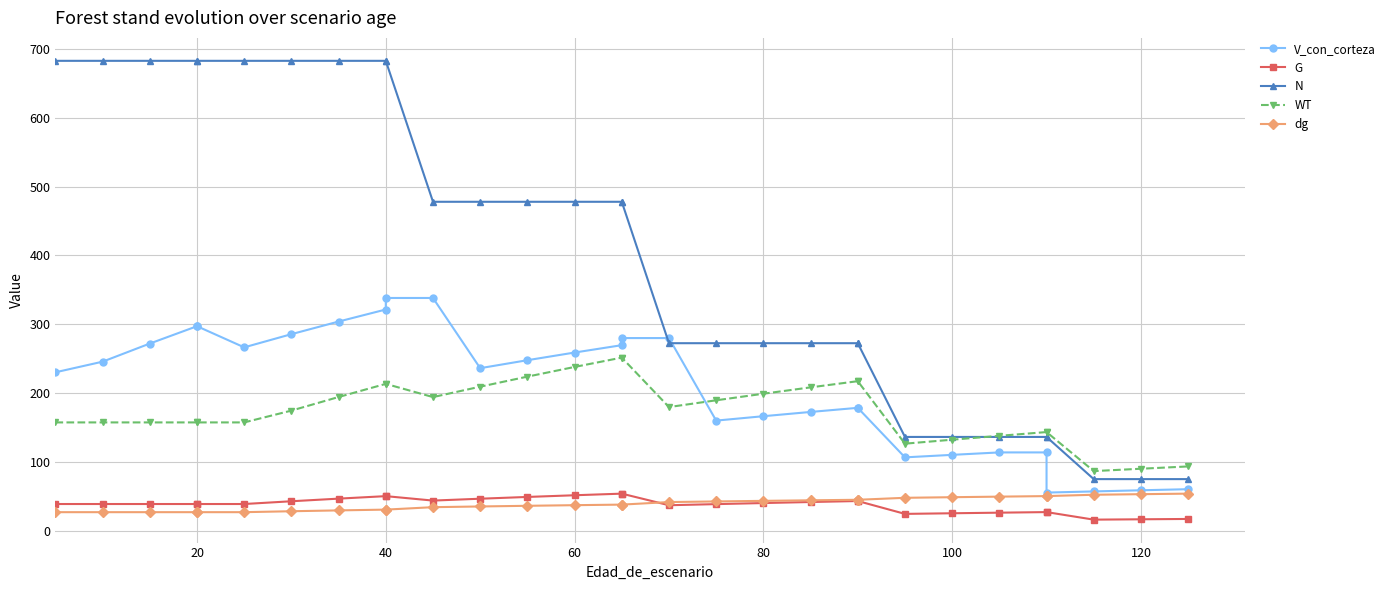

At 11, list the series in order from largest to smallest.

N, V_con_corteza, WT, G, dg